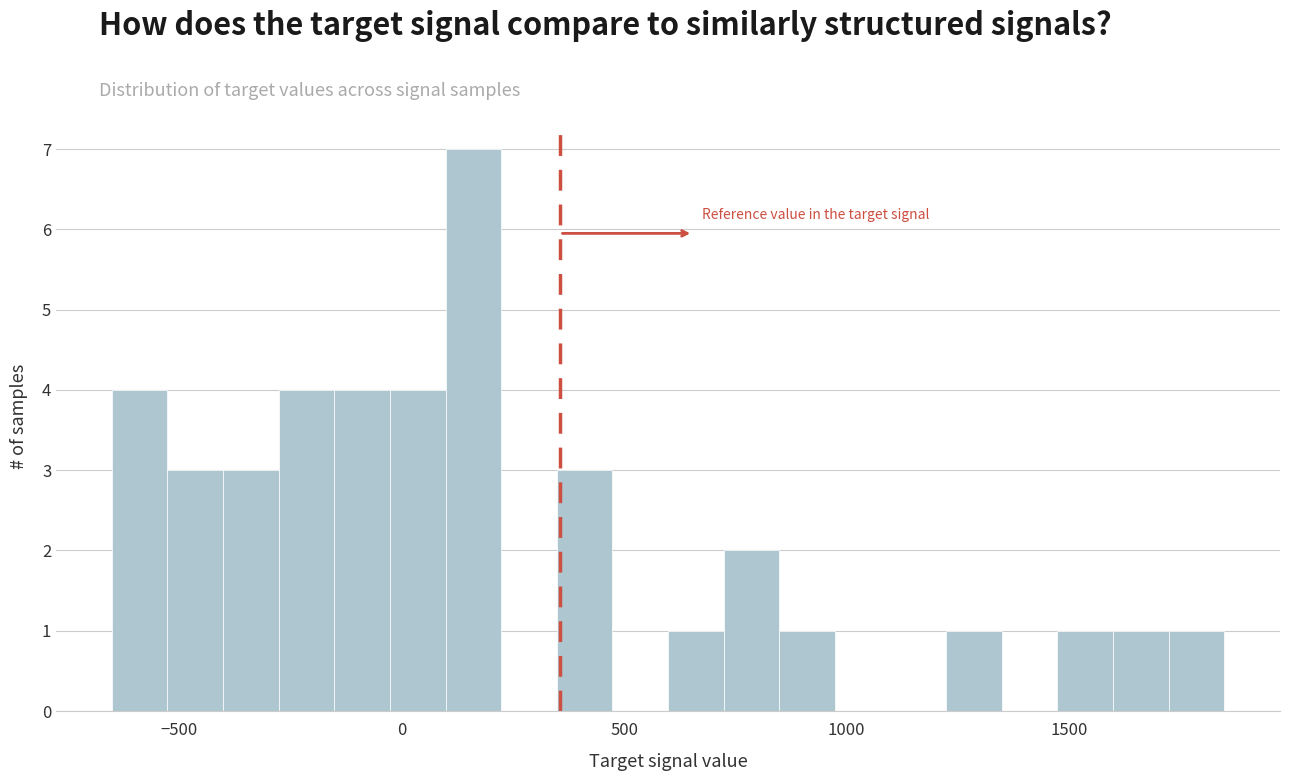

Read against the x-axis, roughly where is the centre of the tallest bar?

150